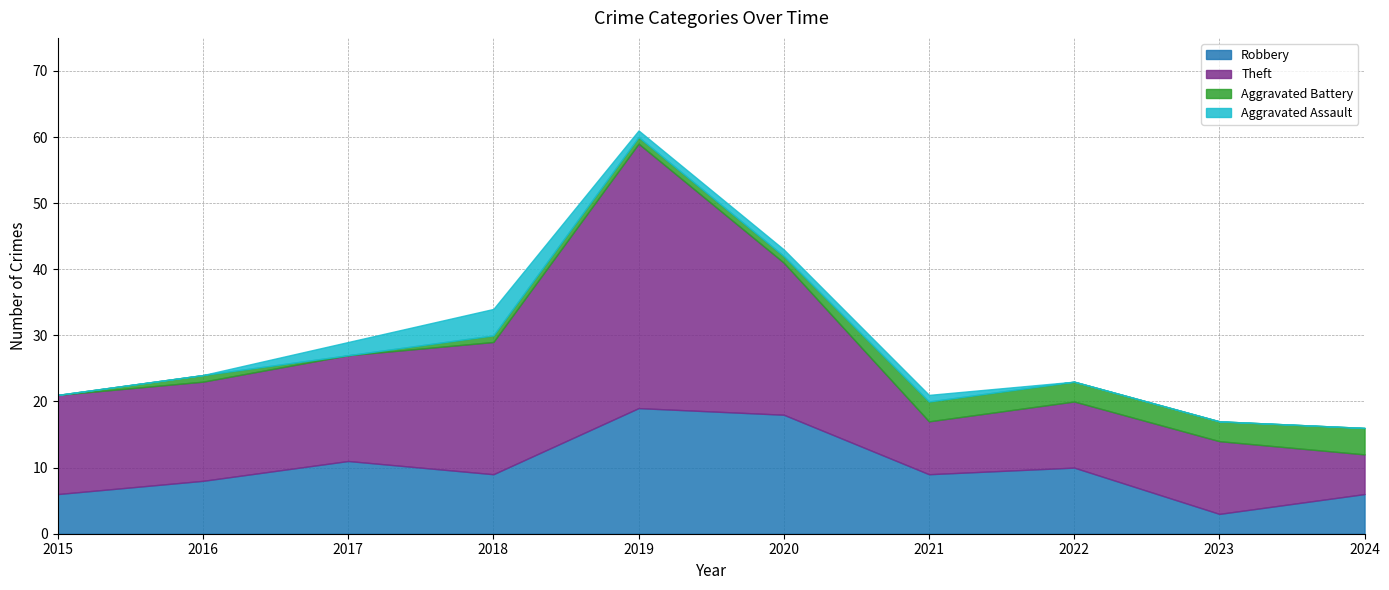

Where is Theft nearest to the value 23?

2020